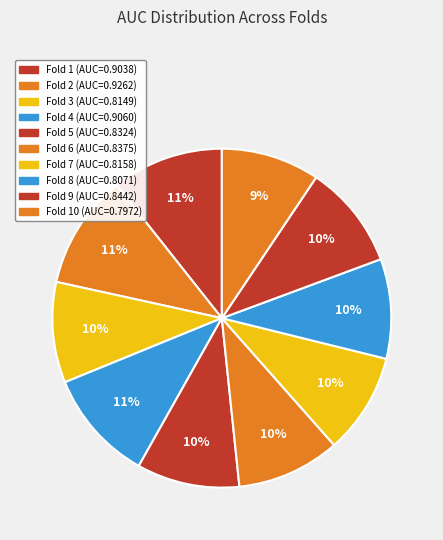

How many segments does this pie chart have?

10